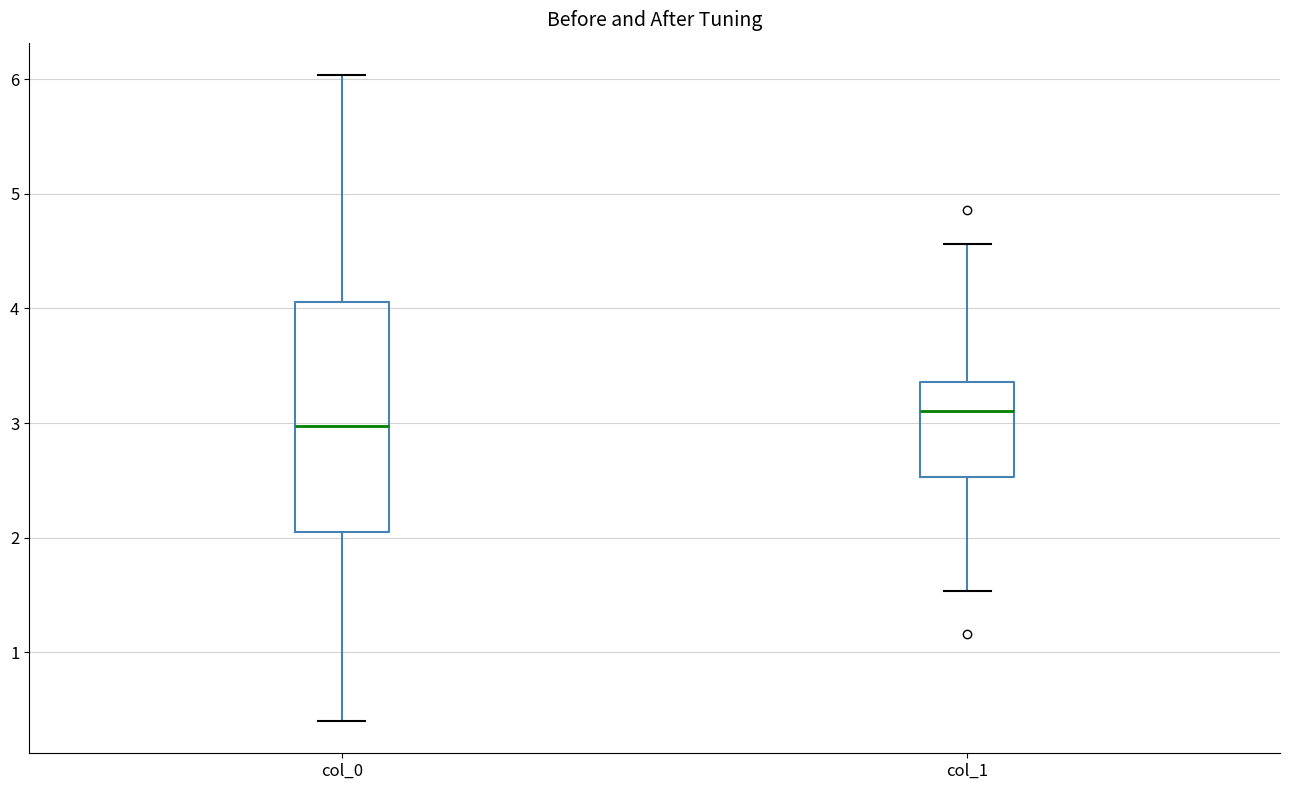

Where does the median line of the box for col_0 sit on the y-axis? The values are not printed on the chart, so give them approximately, as read against the axis.

3.0